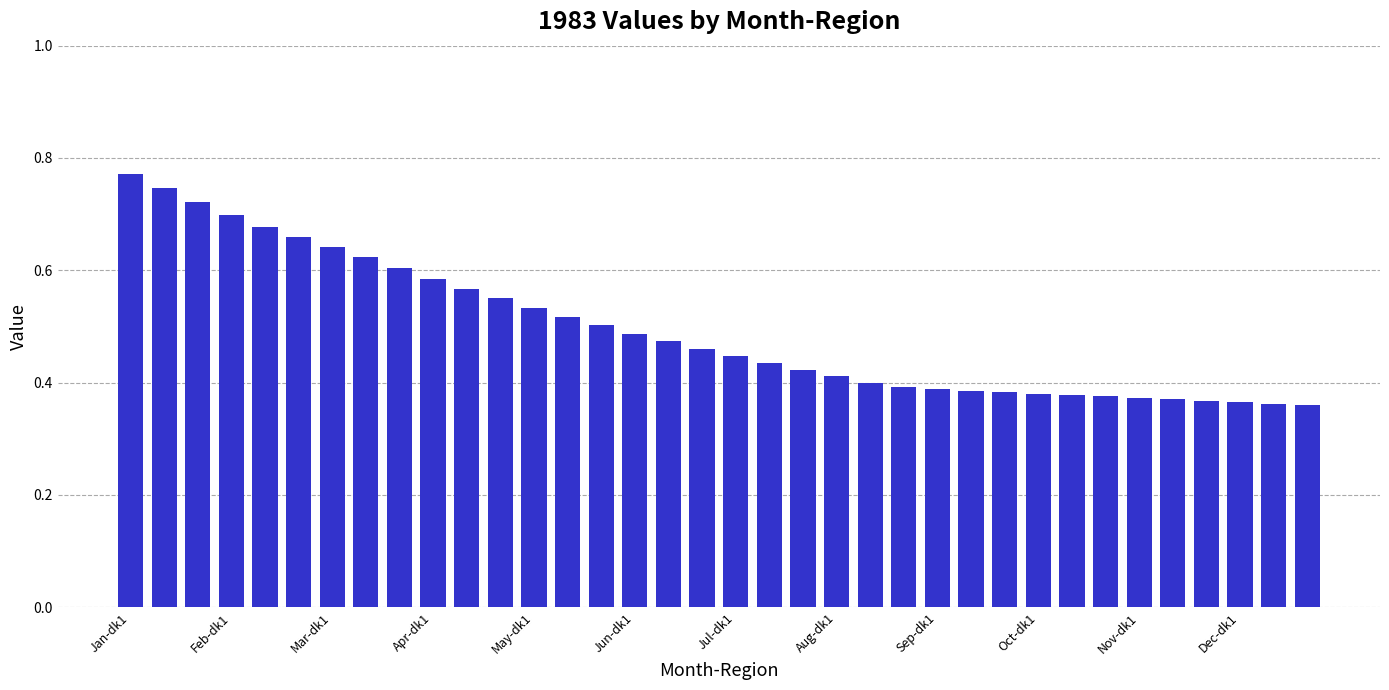

What is the sum of all values?

17.8